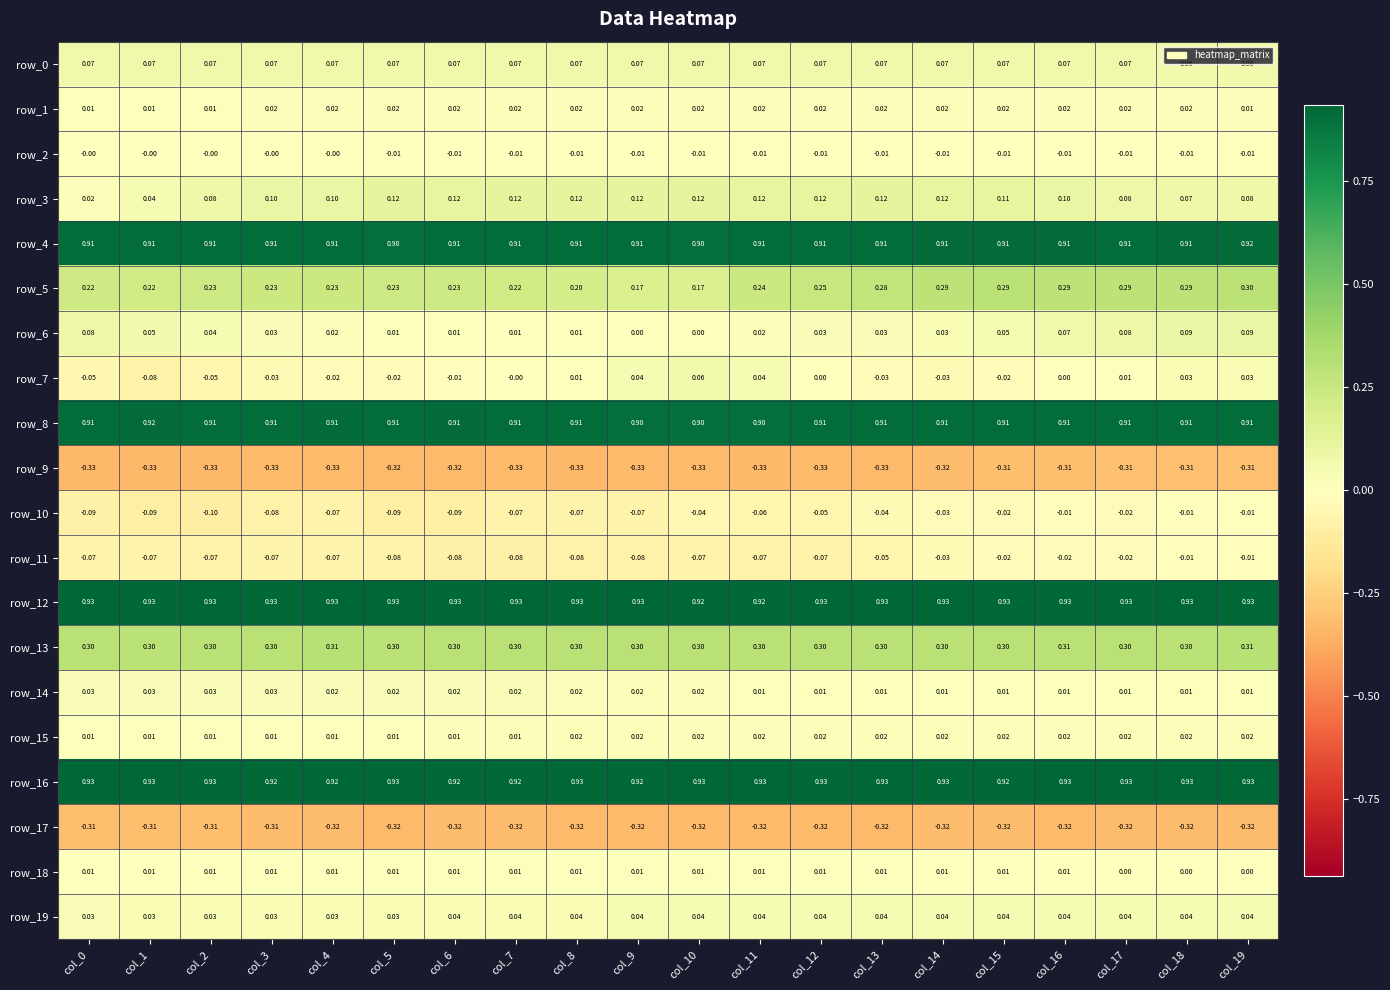

Reading left to right, list all the values displayed in this chart.

row_0: 0.1	0.1	0.1	0.1	0.1	0.1	0.1	0.1	0.1	0.1	0.1	0.1	0.1	0.1	0.1	0.1	0.1	0.1	0.1	0.1
row_1: 0.0	0.0	0.0	0.0	0.0	0.0	0.0	0.0	0.0	0.0	0.0	0.0	0.0	0.0	0.0	0.0	0.0	0.0	0.0	0.0
row_2: -0.0	-0.0	-0.0	-0.0	-0.0	-0.0	-0.0	-0.0	-0.0	-0.0	-0.0	-0.0	-0.0	-0.0	-0.0	-0.0	-0.0	-0.0	-0.0	-0.0
row_3: 0.0	0.0	0.1	0.1	0.1	0.1	0.1	0.1	0.1	0.1	0.1	0.1	0.1	0.1	0.1	0.1	0.1	0.1	0.1	0.1
row_4: 0.9	0.9	0.9	0.9	0.9	0.9	0.9	0.9	0.9	0.9	0.9	0.9	0.9	0.9	0.9	0.9	0.9	0.9	0.9	0.9
row_5: 0.2	0.2	0.2	0.2	0.2	0.2	0.2	0.2	0.2	0.2	0.2	0.2	0.3	0.3	0.3	0.3	0.3	0.3	0.3	0.3
row_6: 0.1	0.1	0.0	0.0	0.0	0.0	0.0	0.0	0.0	0.0	0.0	0.0	0.0	0.0	0.0	0.0	0.1	0.1	0.1	0.1
row_7: -0.0	-0.1	-0.1	-0.0	-0.0	-0.0	-0.0	-0.0	0.0	0.0	0.1	0.0	0.0	-0.0	-0.0	-0.0	0.0	0.0	0.0	0.0
row_8: 0.9	0.9	0.9	0.9	0.9	0.9	0.9	0.9	0.9	0.9	0.9	0.9	0.9	0.9	0.9	0.9	0.9	0.9	0.9	0.9
row_9: -0.3	-0.3	-0.3	-0.3	-0.3	-0.3	-0.3	-0.3	-0.3	-0.3	-0.3	-0.3	-0.3	-0.3	-0.3	-0.3	-0.3	-0.3	-0.3	-0.3
row_10: -0.1	-0.1	-0.1	-0.1	-0.1	-0.1	-0.1	-0.1	-0.1	-0.1	-0.0	-0.1	-0.1	-0.0	-0.0	-0.0	-0.0	-0.0	-0.0	-0.0
row_11: -0.1	-0.1	-0.1	-0.1	-0.1	-0.1	-0.1	-0.1	-0.1	-0.1	-0.1	-0.1	-0.1	-0.1	-0.0	-0.0	-0.0	-0.0	-0.0	-0.0
row_12: 0.9	0.9	0.9	0.9	0.9	0.9	0.9	0.9	0.9	0.9	0.9	0.9	0.9	0.9	0.9	0.9	0.9	0.9	0.9	0.9
row_13: 0.3	0.3	0.3	0.3	0.3	0.3	0.3	0.3	0.3	0.3	0.3	0.3	0.3	0.3	0.3	0.3	0.3	0.3	0.3	0.3
row_14: 0.0	0.0	0.0	0.0	0.0	0.0	0.0	0.0	0.0	0.0	0.0	0.0	0.0	0.0	0.0	0.0	0.0	0.0	0.0	0.0
row_15: 0.0	0.0	0.0	0.0	0.0	0.0	0.0	0.0	0.0	0.0	0.0	0.0	0.0	0.0	0.0	0.0	0.0	0.0	0.0	0.0
row_16: 0.9	0.9	0.9	0.9	0.9	0.9	0.9	0.9	0.9	0.9	0.9	0.9	0.9	0.9	0.9	0.9	0.9	0.9	0.9	0.9
row_17: -0.3	-0.3	-0.3	-0.3	-0.3	-0.3	-0.3	-0.3	-0.3	-0.3	-0.3	-0.3	-0.3	-0.3	-0.3	-0.3	-0.3	-0.3	-0.3	-0.3
row_18: 0.0	0.0	0.0	0.0	0.0	0.0	0.0	0.0	0.0	0.0	0.0	0.0	0.0	0.0	0.0	0.0	0.0	0.0	0.0	0.0
row_19: 0.0	0.0	0.0	0.0	0.0	0.0	0.0	0.0	0.0	0.0	0.0	0.0	0.0	0.0	0.0	0.0	0.0	0.0	0.0	0.0